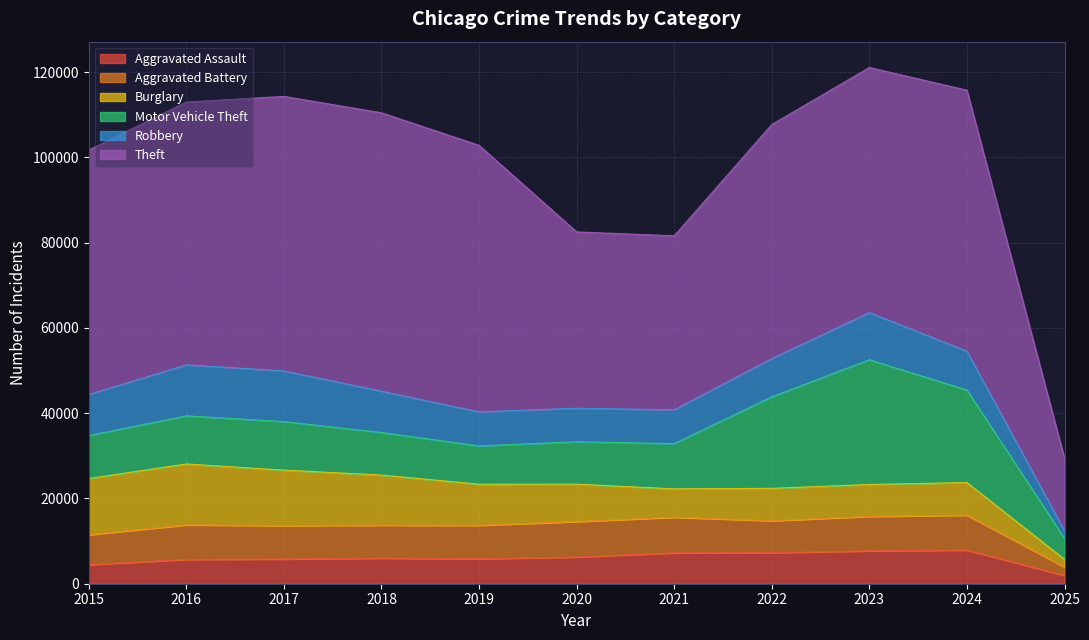

List the labels in order of Motor Vehicle Theft value, smallest first.

2025, 2019, 2020, 2018, 2015, 2021, 2016, 2017, 2022, 2024, 2023